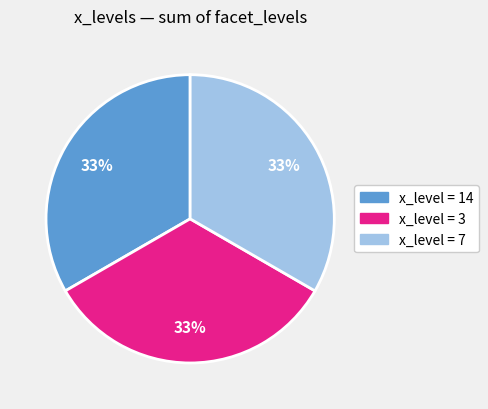

Does any single category account for the majority?

No